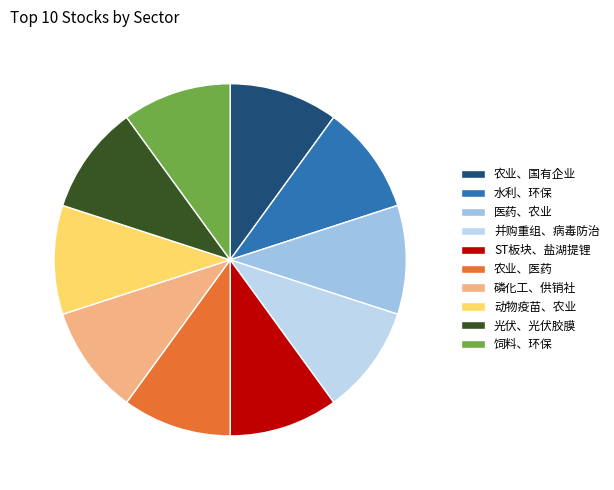

How many slices are in this pie chart?

10